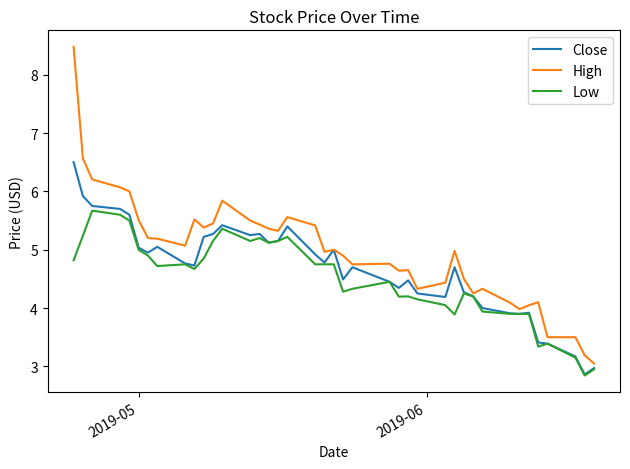

Which series has the widest spread of values?

High